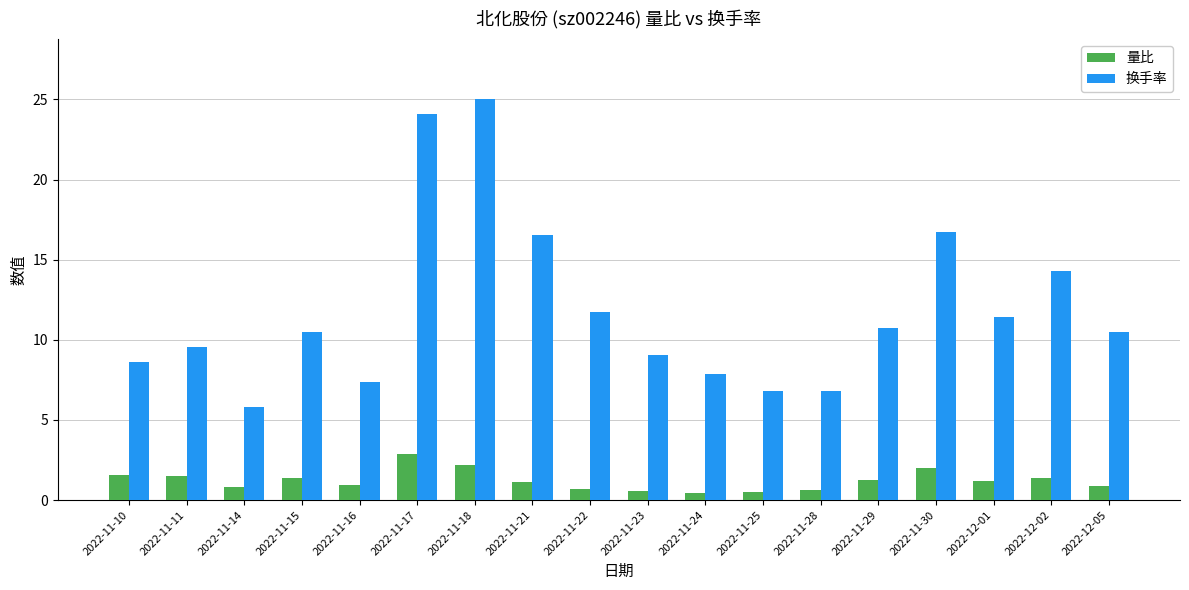

At which label is 换手率 closest to 15?

2022-12-02